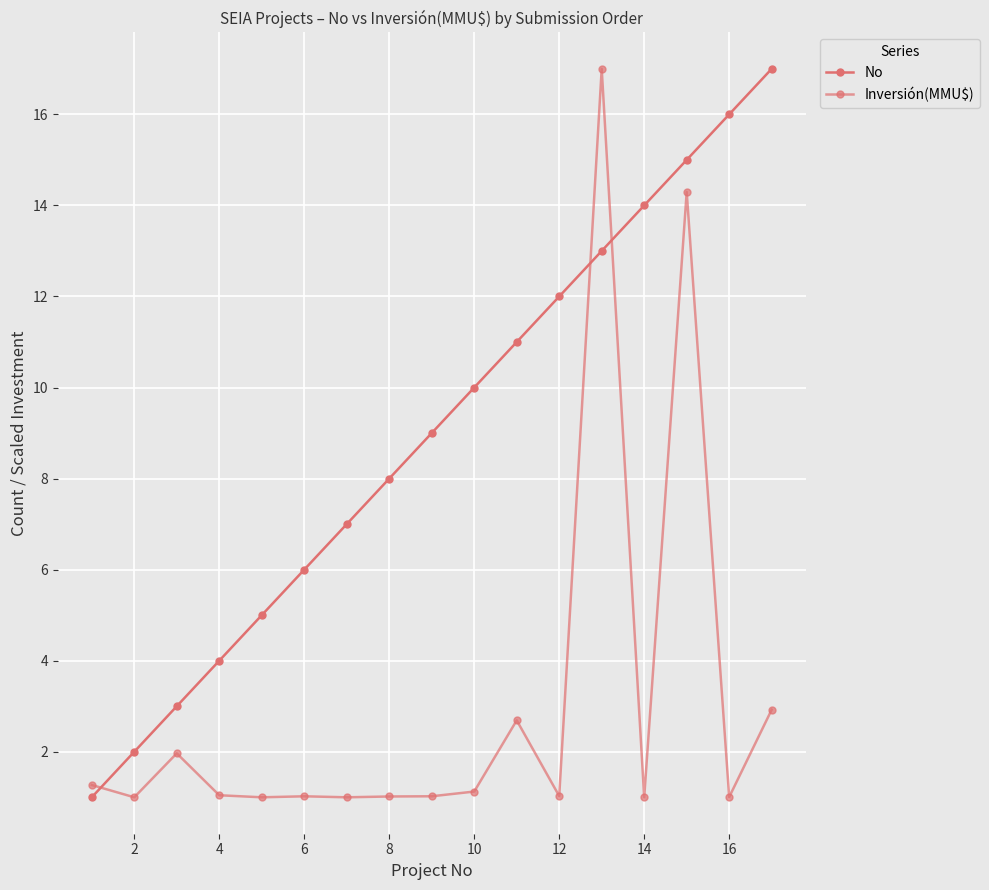

Is this an area chart (filled region under the line)?

No